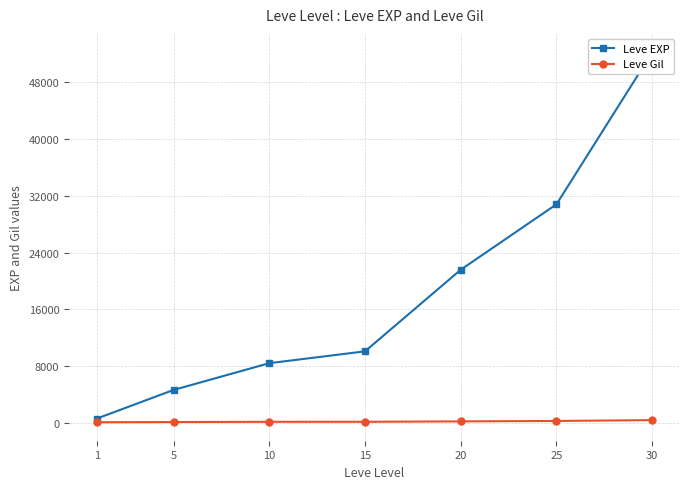

At 20, list the series in order from largest to smallest.

Leve EXP, Leve Gil